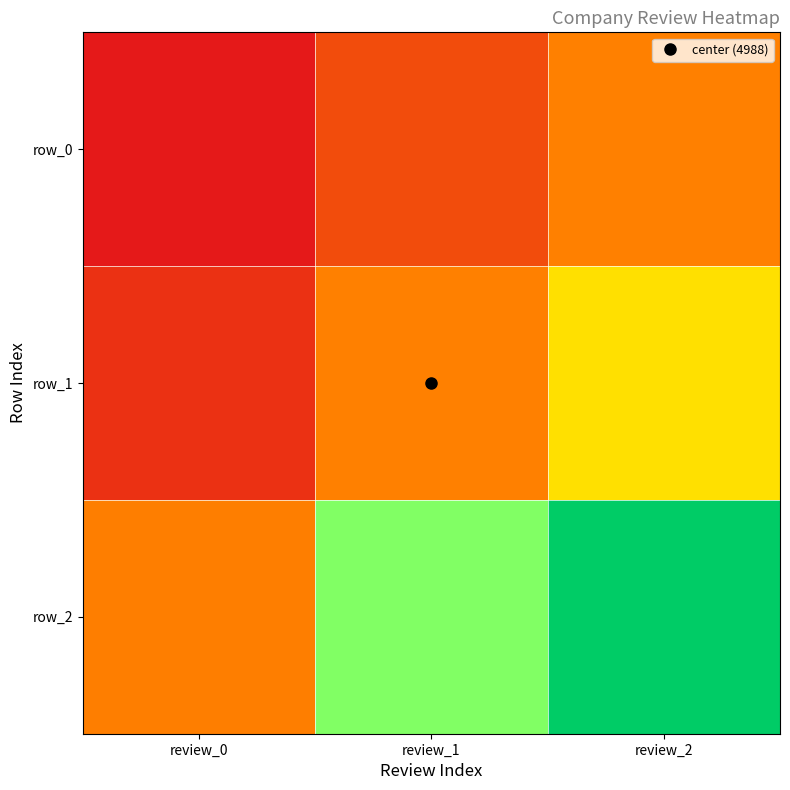

Is it true that row_0 equals -0.2 at review_0?

False